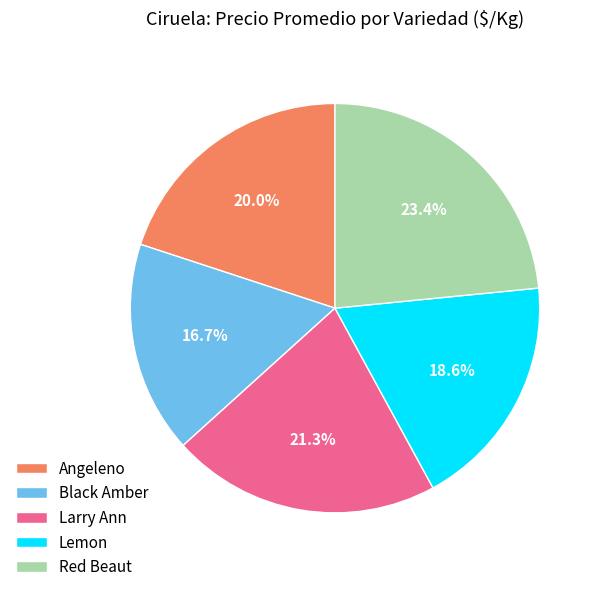

Which category has the smallest portion of the pie?

Black Amber